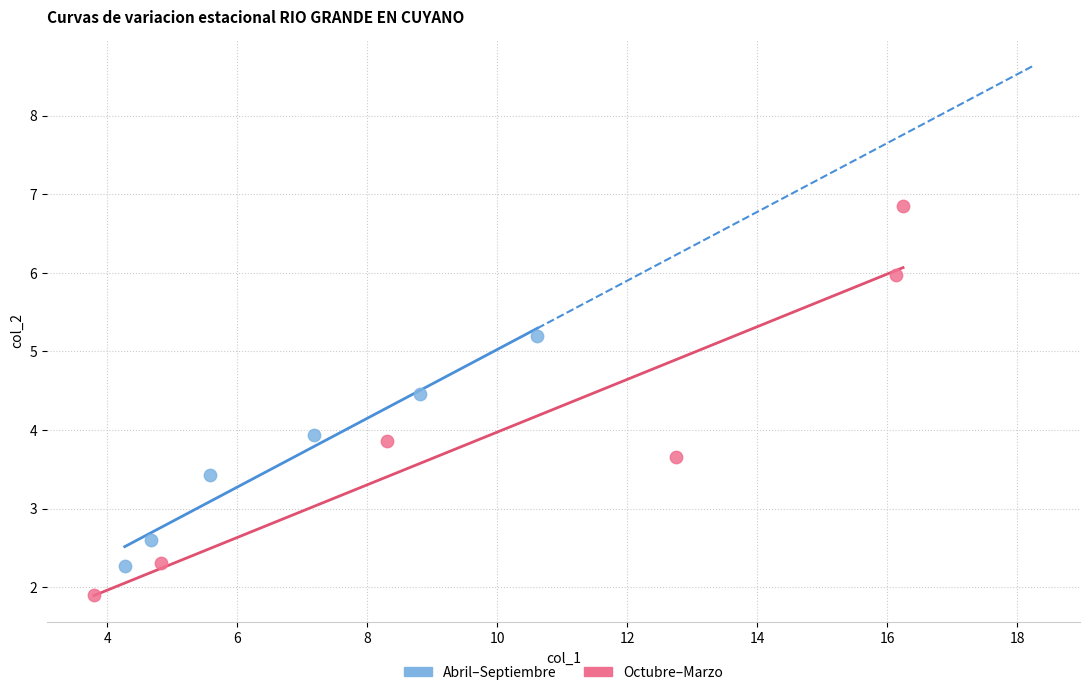

Which series contains the highest Y value?

Octubre–Marzo